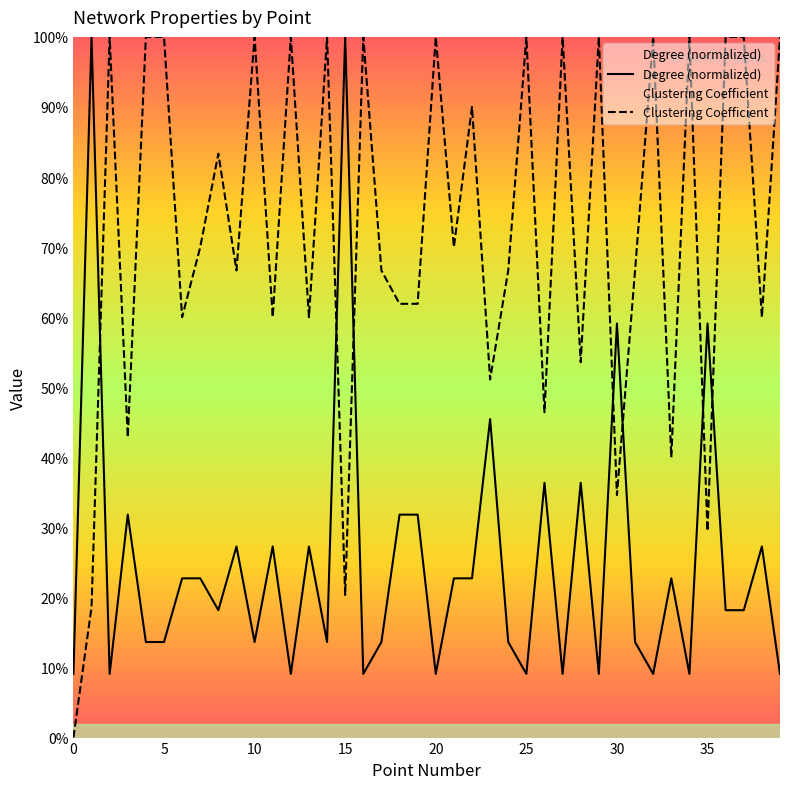

Is it true that Degree (normalized) equals 0.2 at 26?

False